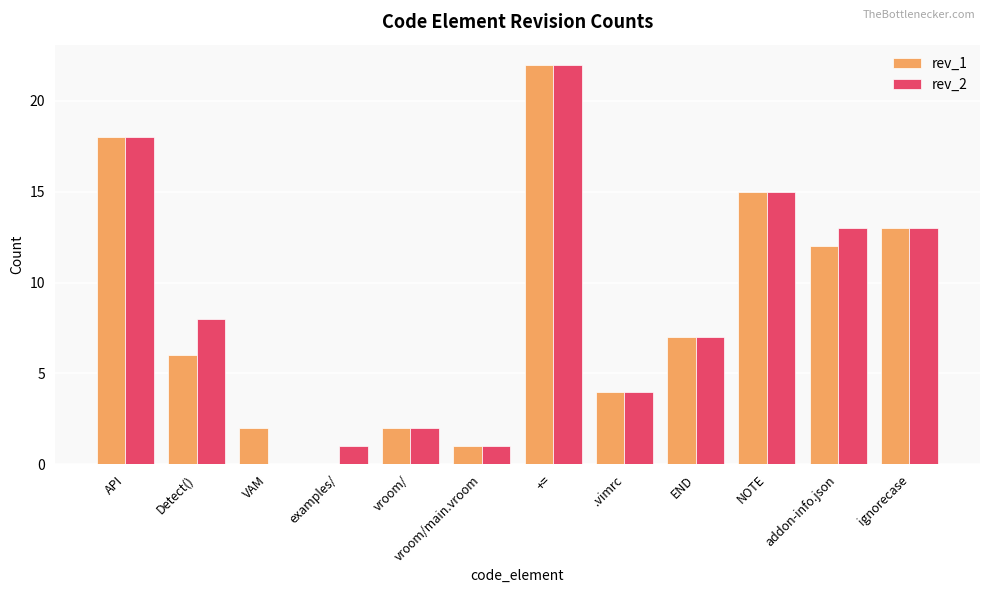

Are the bars horizontal?

No